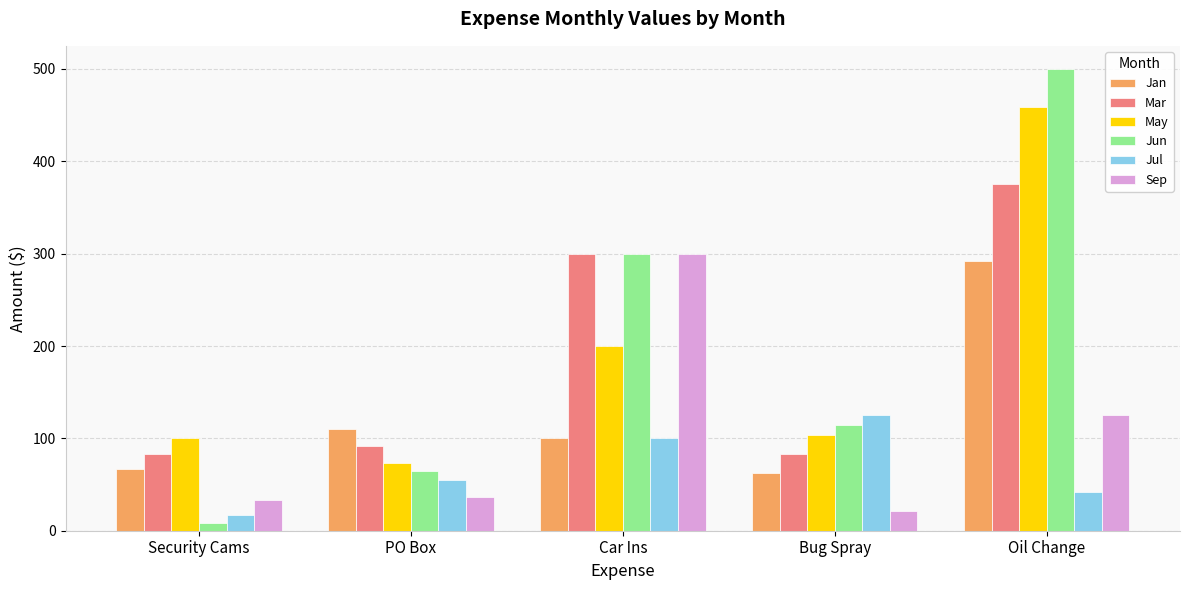

Reading right to left, transcribe all the data shown in this chart.

Jan: Oil Change=291.7	Bug Spray=62.5	Car Ins=100.0	PO Box=110.0	Security Cams=66.7
Mar: Oil Change=375.0	Bug Spray=83.3	Car Ins=300.0	PO Box=91.7	Security Cams=83.3
May: Oil Change=458.3	Bug Spray=104.2	Car Ins=200.0	PO Box=73.3	Security Cams=100.0
Jun: Oil Change=500.0	Bug Spray=114.6	Car Ins=300.0	PO Box=64.2	Security Cams=8.3
Jul: Oil Change=41.7	Bug Spray=125.0	Car Ins=100.0	PO Box=55.0	Security Cams=16.7
Sep: Oil Change=125.0	Bug Spray=20.8	Car Ins=300.0	PO Box=36.7	Security Cams=33.3